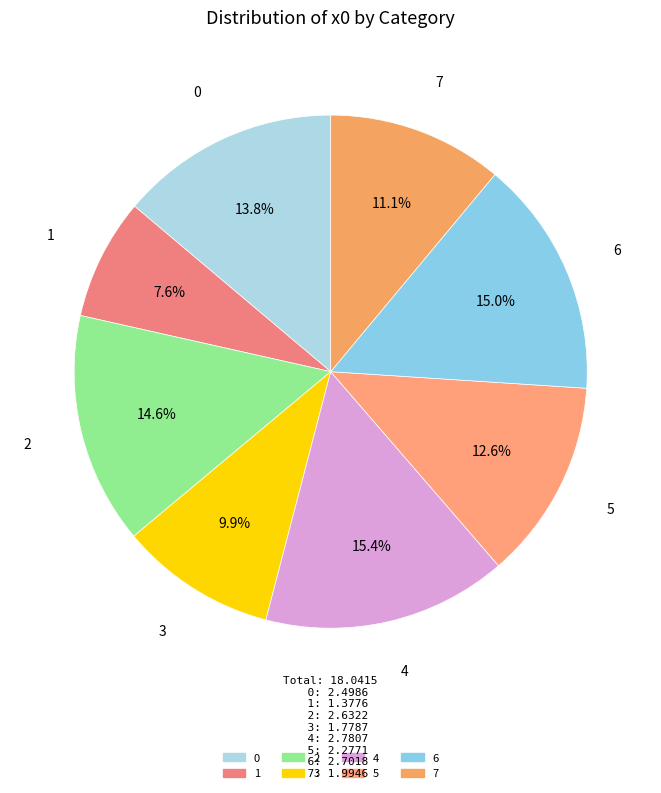

Does 2 represent more than half of the total?

No